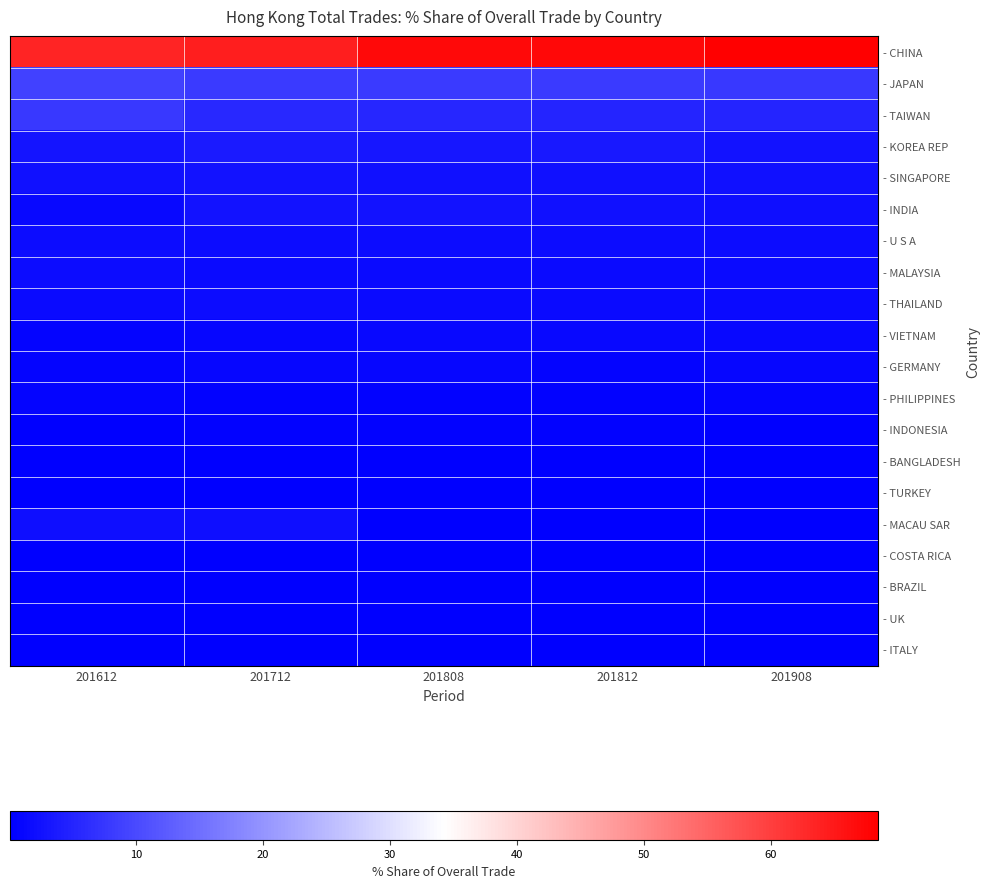

Reading left to right, extract all data points from this chart.

- CHINA: 201612=63.5	201712=64.2	201808=66.9	201812=67.3	201908=68.4
- JAPAN: 201612=8.9	201712=7.9	201808=7.9	201812=7.9	201908=7.6
- TAIWAN: 201612=7.6	201712=5.6	201808=5.2	201812=5.1	201908=5.0
- KOREA REP: 201612=2.9	201712=3.7	201808=3.2	201812=3.3	201908=2.7
- SINGAPORE: 201612=2.3	201712=2.7	201808=2.4	201812=2.3	201908=2.3
- INDIA: 201612=1.4	201712=2.5	201808=2.6	201812=2.4	201908=2.1
- U S A: 201612=1.9	201712=1.7	201808=1.8	201812=1.8	201908=1.8
- MALAYSIA: 201612=1.7	201712=1.5	201808=1.6	201812=1.6	201908=1.6
- THAILAND: 201612=1.6	201712=1.8	201808=1.6	201812=1.6	201908=1.5
- VIETNAM: 201612=0.8	201712=1.1	201808=1.2	201812=1.2	201908=1.3
- GERMANY: 201612=0.8	201712=1.0	201808=0.9	201812=0.9	201908=1.0
- PHILIPPINES: 201612=0.7	201712=0.6	201808=0.6	201812=0.6	201908=0.6
- INDONESIA: 201612=0.4	201712=0.4	201808=0.4	201812=0.4	201908=0.3
- BANGLADESH: 201612=0.2	201712=0.2	201808=0.3	201812=0.3	201908=0.3
- TURKEY: 201612=0.1	201712=0.2	201808=0.2	201812=0.3	201908=0.3
- MACAU SAR: 201612=2.1	201712=2.2	201808=0.3	201812=0.3	201908=0.2
- COSTA RICA: 201612=0.3	201712=0.3	201808=0.2	201812=0.2	201908=0.2
- BRAZIL: 201612=0.1	201712=0.1	201808=0.1	201812=0.1	201908=0.2
- UK: 201612=0.3	201712=0.2	201808=0.2	201812=0.2	201908=0.2
- ITALY: 201612=0.2	201712=0.1	201808=0.1	201812=0.1	201908=0.1